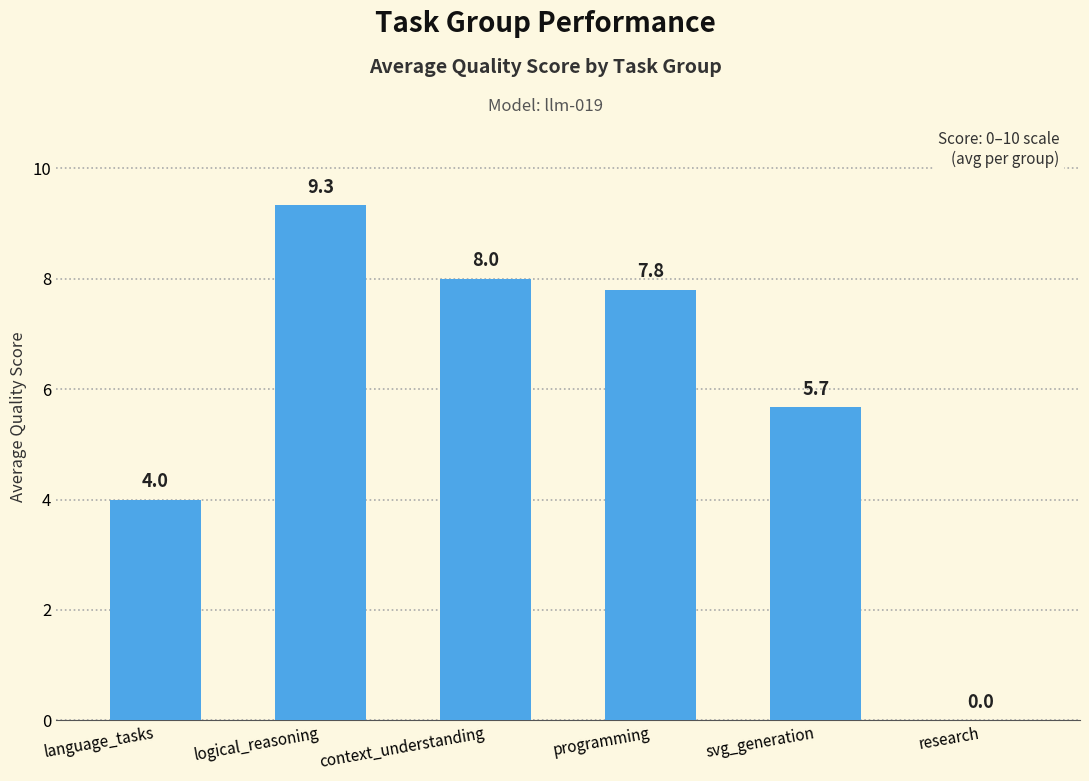

Are the bars grouped side by side (vs. stacked)?

No